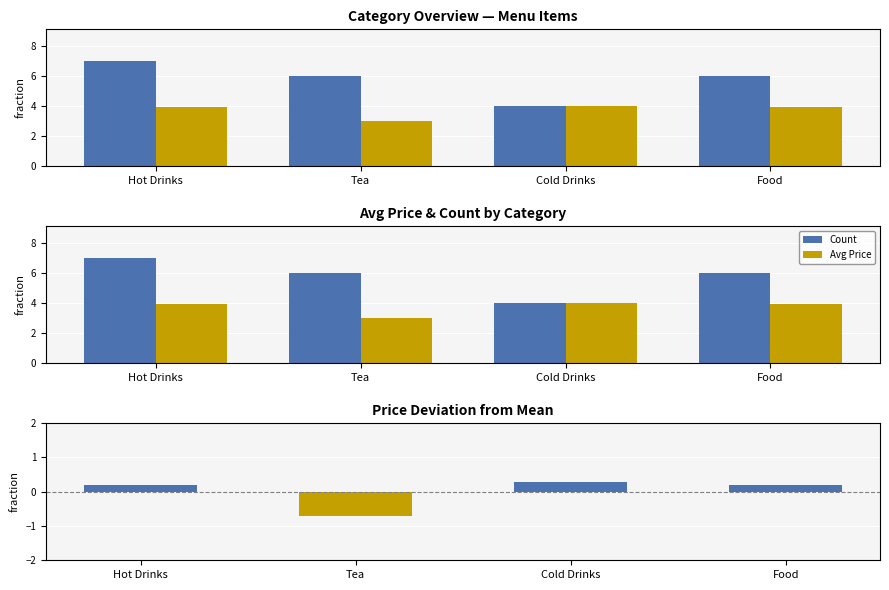

Which series has the largest total across all categories?

Count